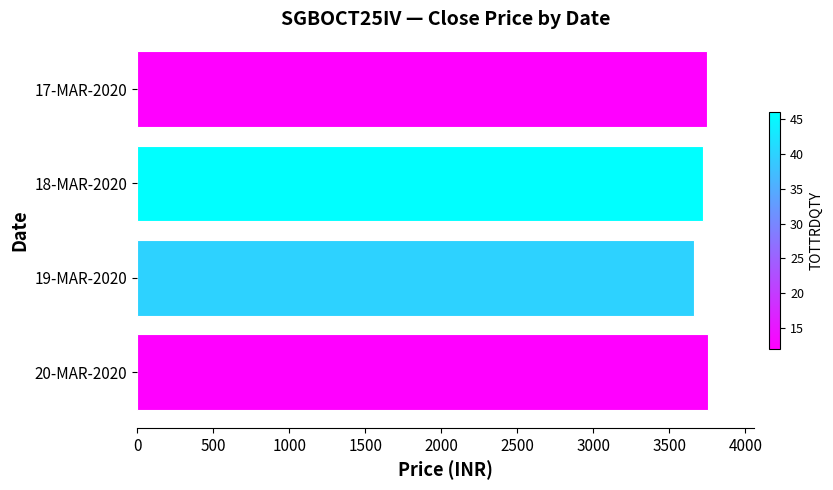

What is the sum of all values?

14885.5